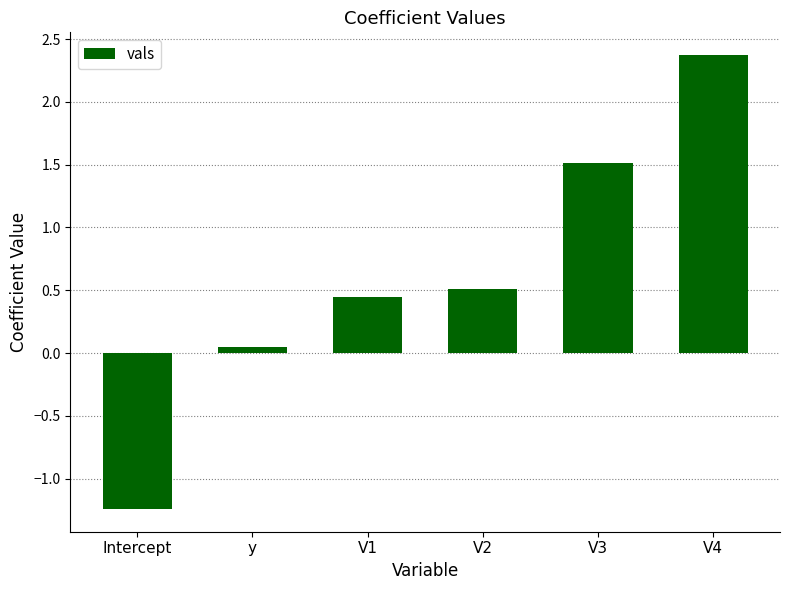

How many data points are less than 0?

1